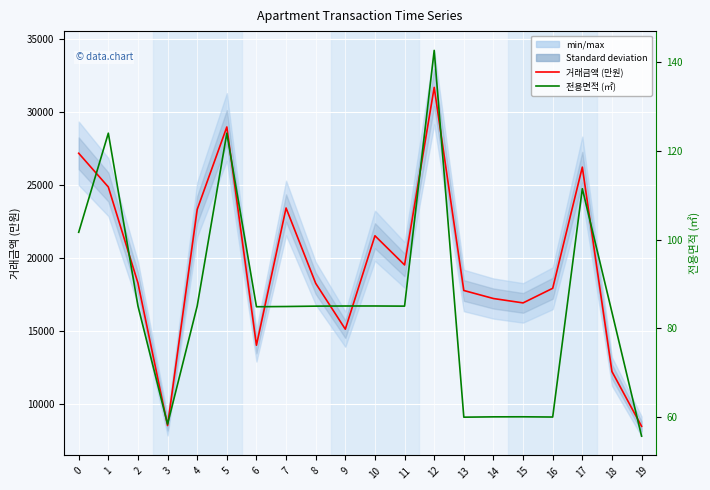

What is the difference between the maximum and minimum values in the 전용면적 (㎡) series?

87.1